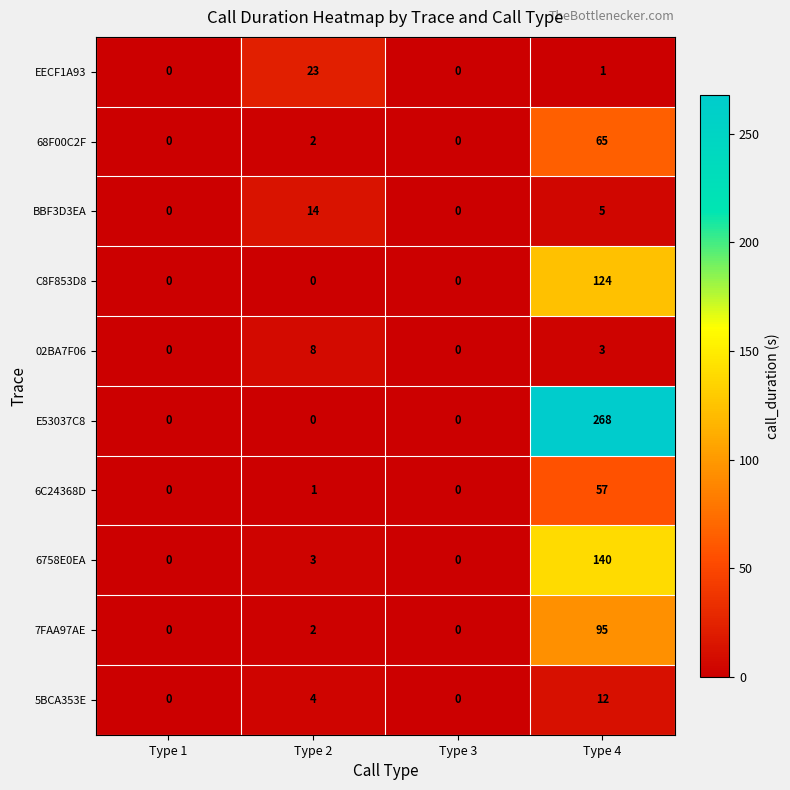

The value of 5BCA353E at Type 3 is 0. True or false?

True